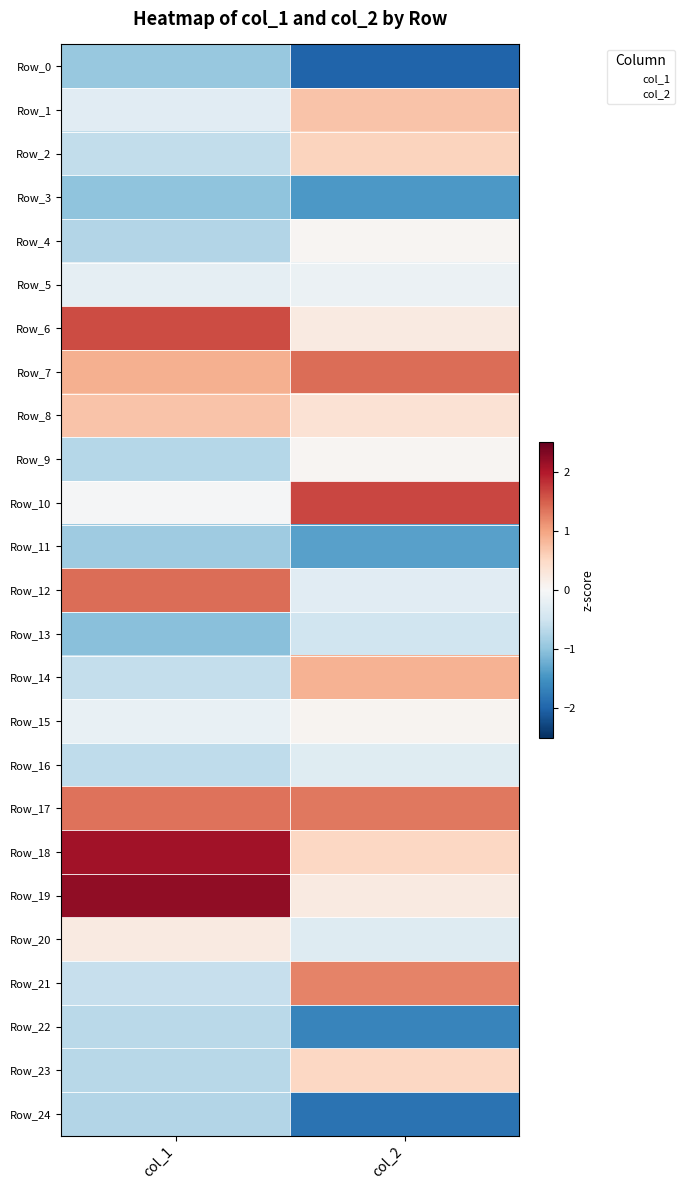

Rank the series at col_1 from lowest to highest value.

Row_13, Row_3, Row_0, Row_11, Row_4, Row_24, Row_9, Row_23, Row_22, Row_16, Row_2, Row_14, Row_21, Row_1, Row_5, Row_15, Row_10, Row_20, Row_8, Row_7, Row_17, Row_12, Row_6, Row_18, Row_19